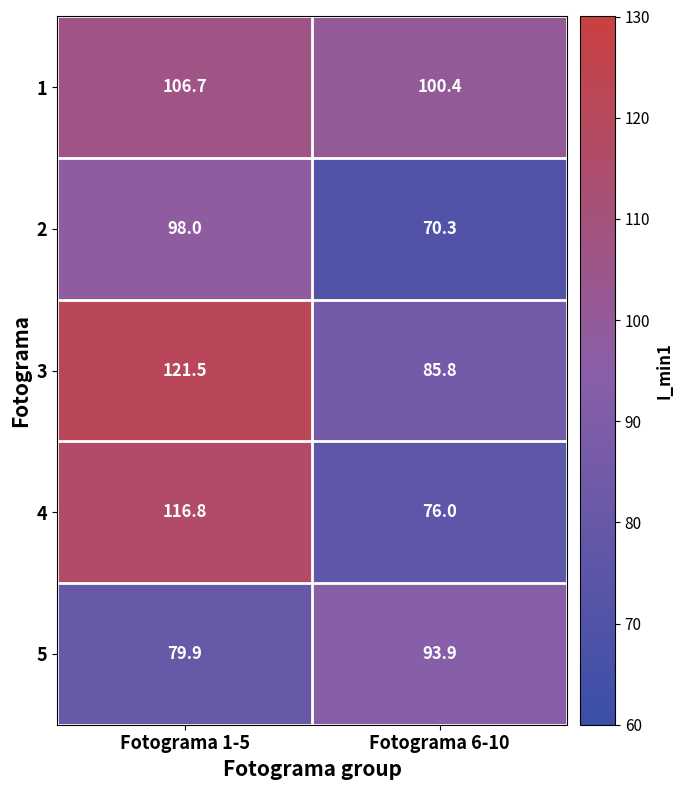

Reading left to right, what are all the values shown in this chart?

1: 106.7	100.4
2: 98.0	70.3
3: 121.5	85.8
4: 116.8	76.0
5: 79.9	93.9